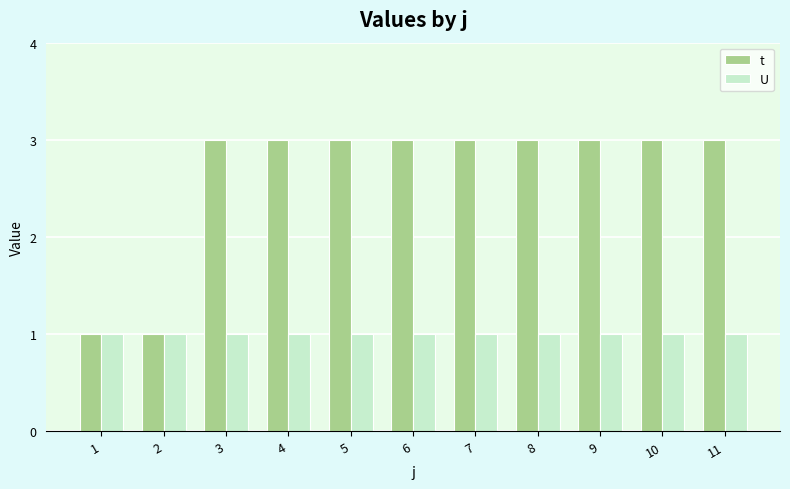

Reading right to left, list all the values displayed in this chart.

t: 3	3	3	3	3	3	3	3	3	1	1
U: 1	1	1	1	1	1	1	1	1	1	1